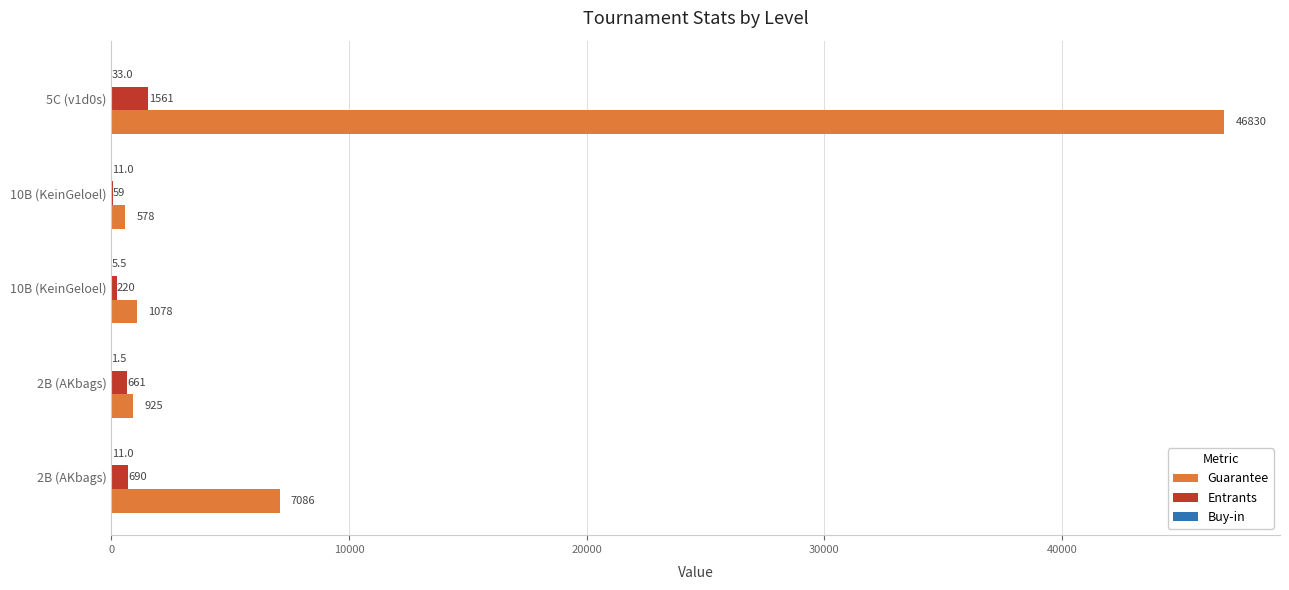

Count the number of data series in this chart.

3